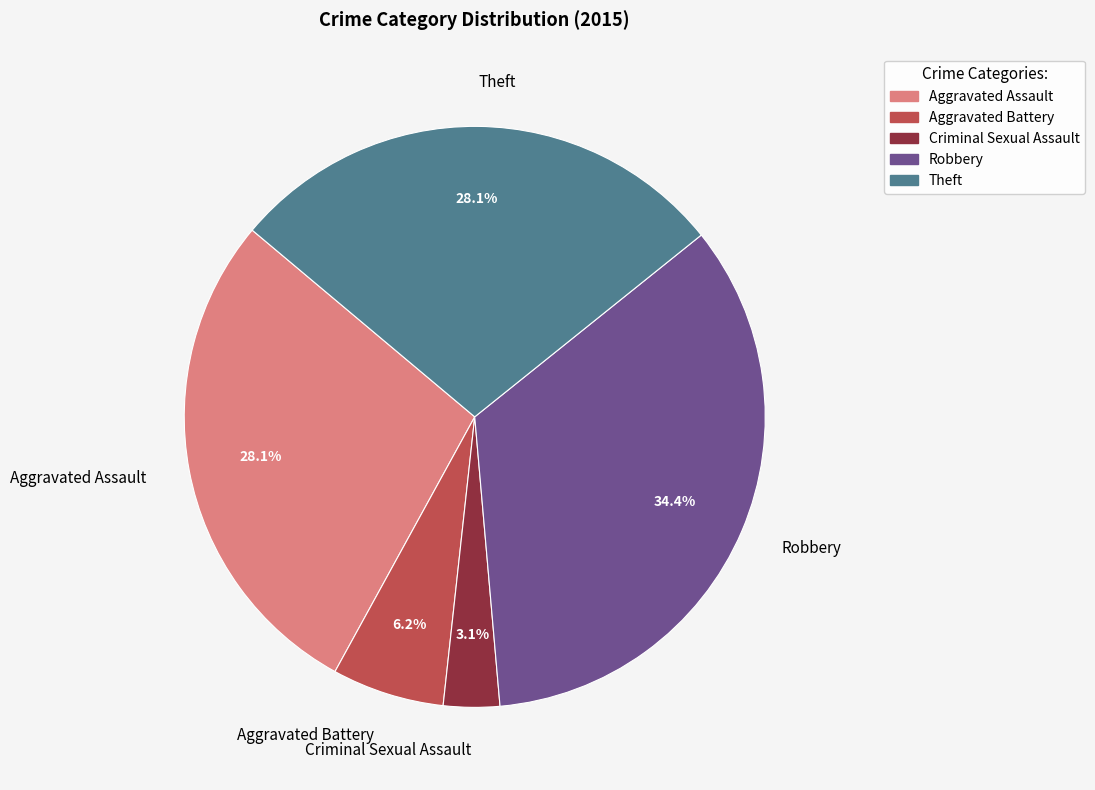

Do Robbery and Aggravated Assault together represent more than half of the pie?

Yes